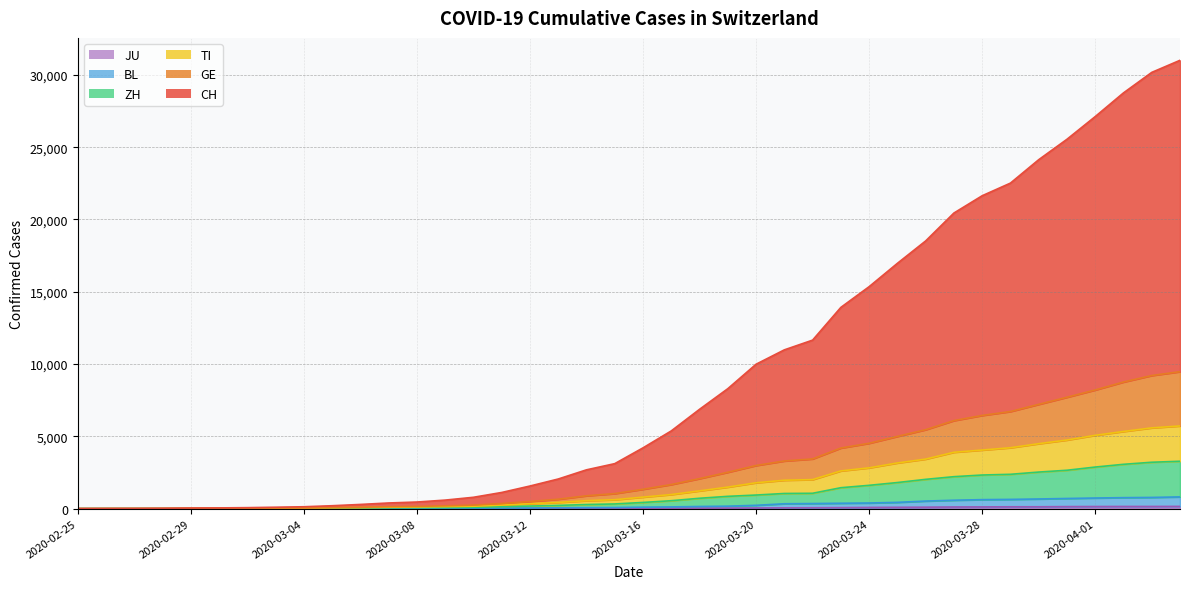

What is the label of the 28th point from the right?

2020-03-08